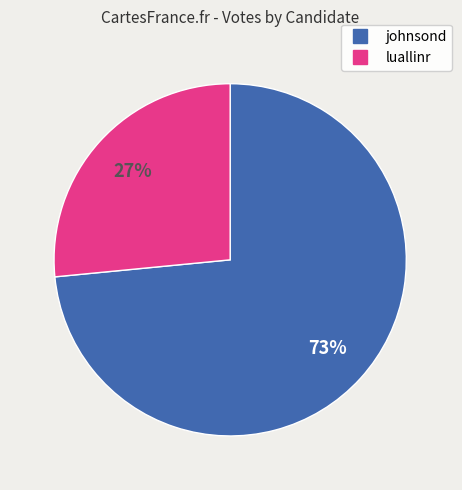

Which category has the smallest portion of the pie?

luallinr